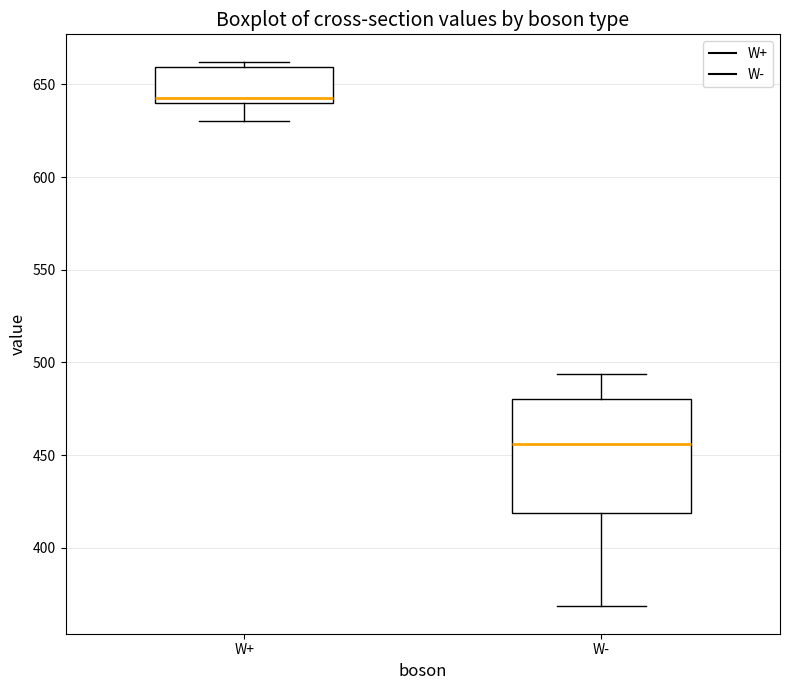

Reading left to right, transcribe this box plot: for each box, give where its median line is, the range the box spans, and where its two whiskers end, as read against the y-axis. The values are not printed on the chart, so give them approximately, as read against the axis.

W+: median 645, box 640 to 660, whiskers 630 to 660 (just above the box's upper edge)
W-: median 455, box 420 to 480, whiskers 370 to 495